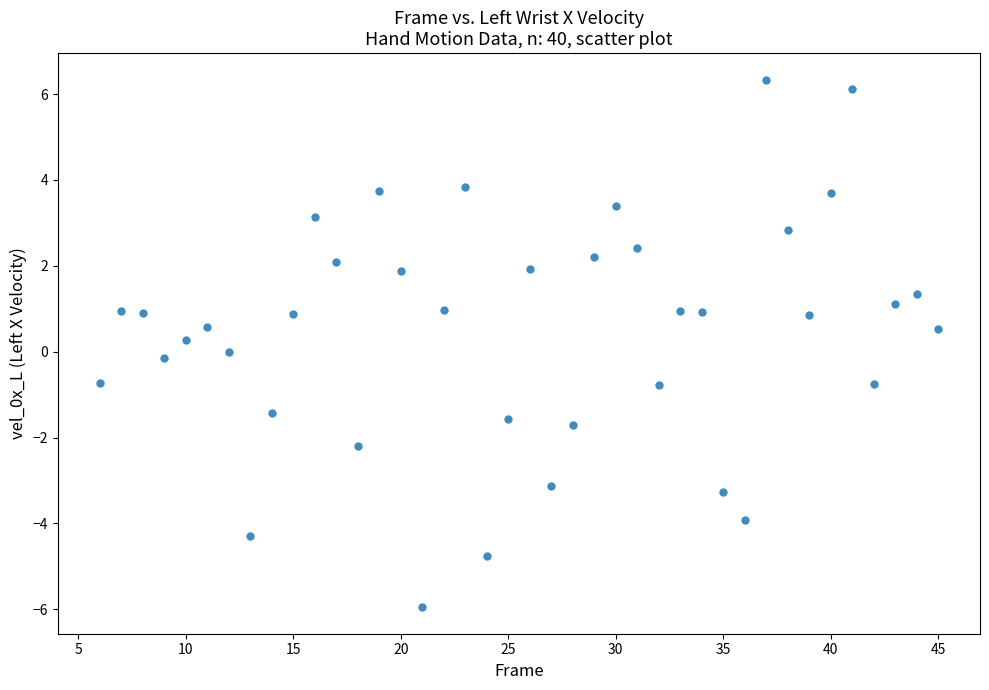

What is the range of X values (max minus min)?

39.0